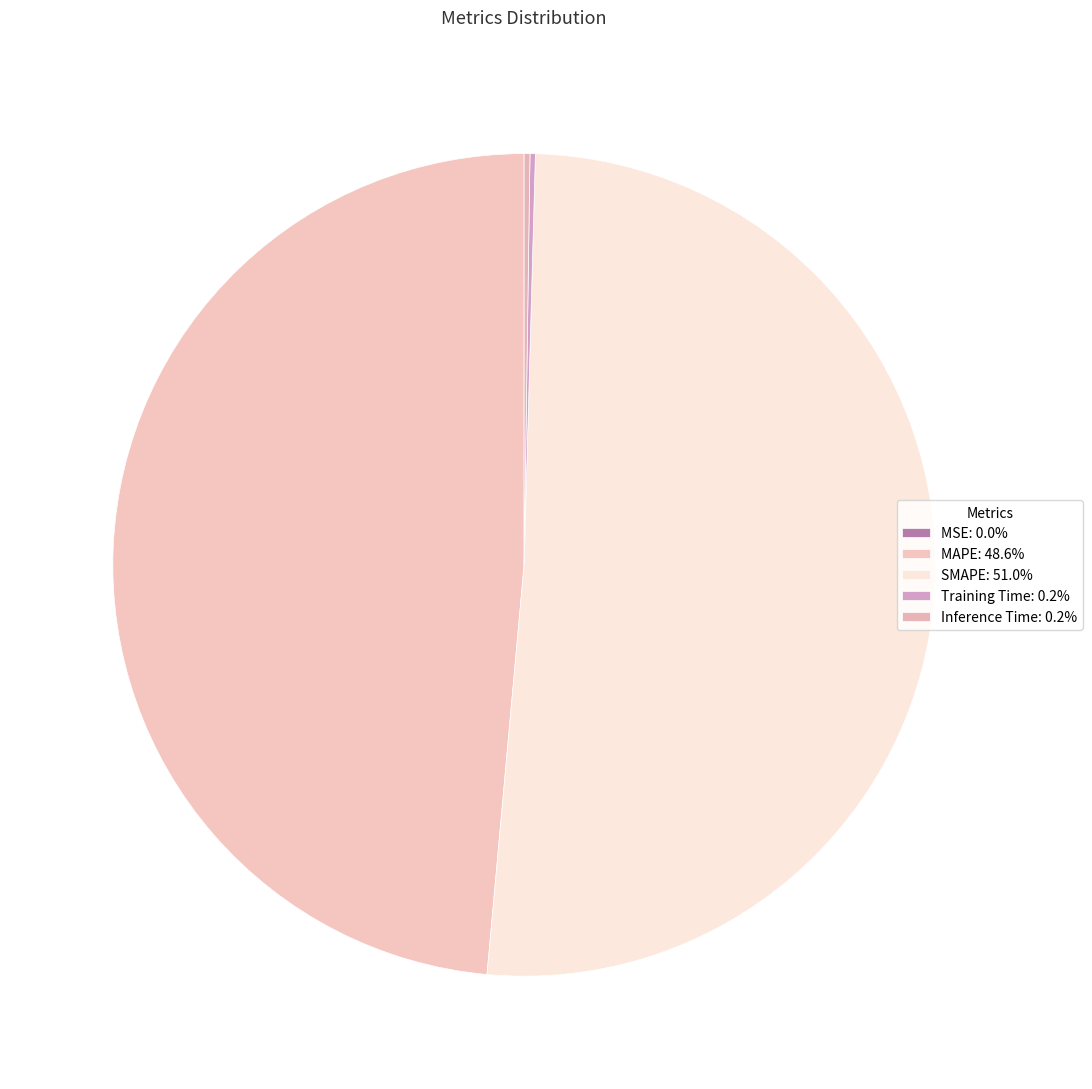

Is there a majority slice in this chart?

Yes